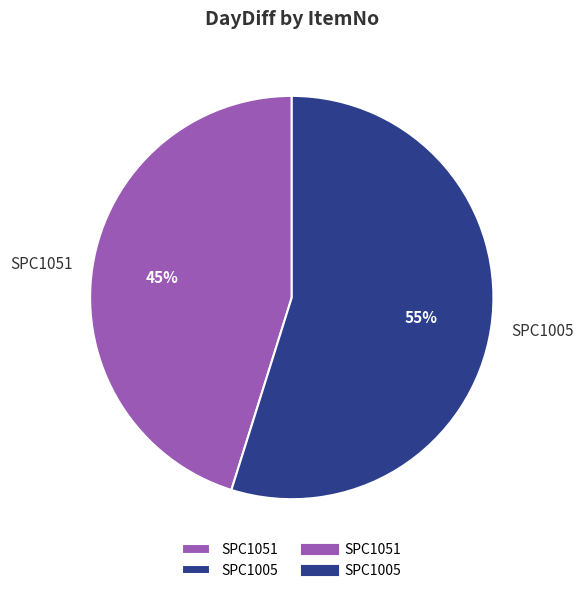

What is the smallest slice in the pie chart?

SPC1051